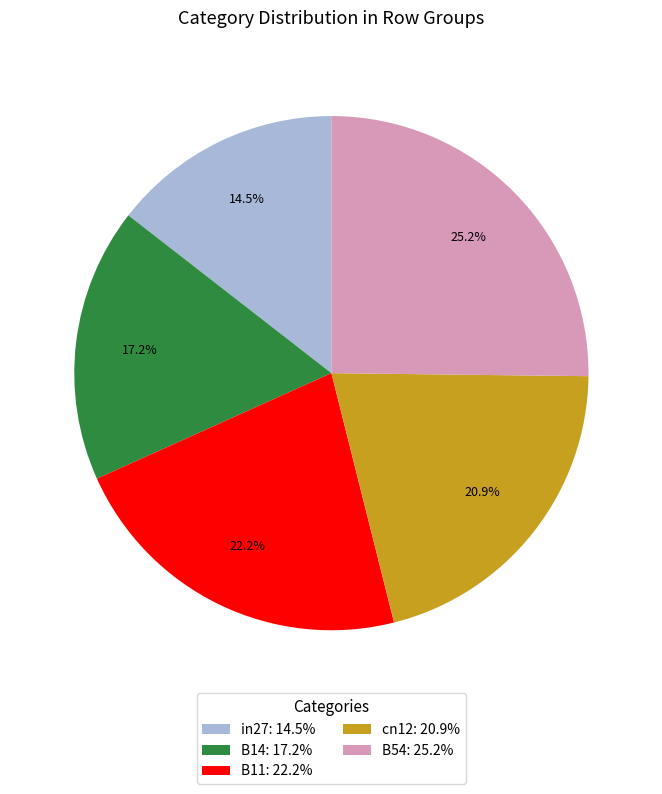

Rank the categories by value from highest to lowest.

B54, B11, cn12, B14, in27